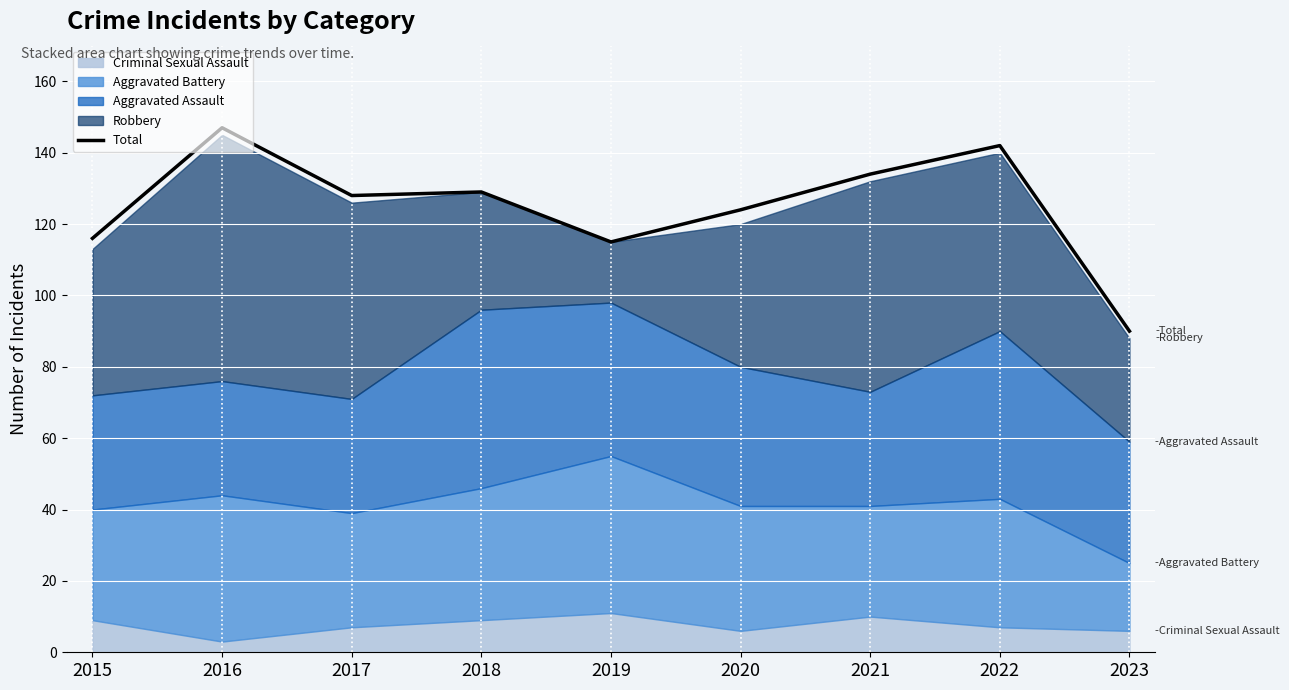

The chart shows a value of 142 at 2022. True or false?

True